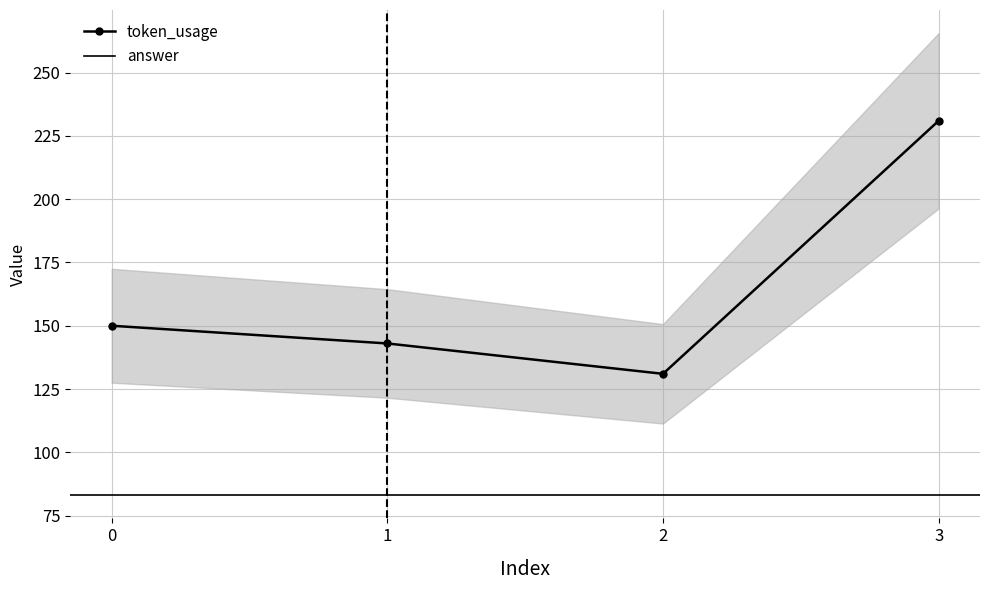

How many interior local valleys (lower than both neighbors) does the data have?

1